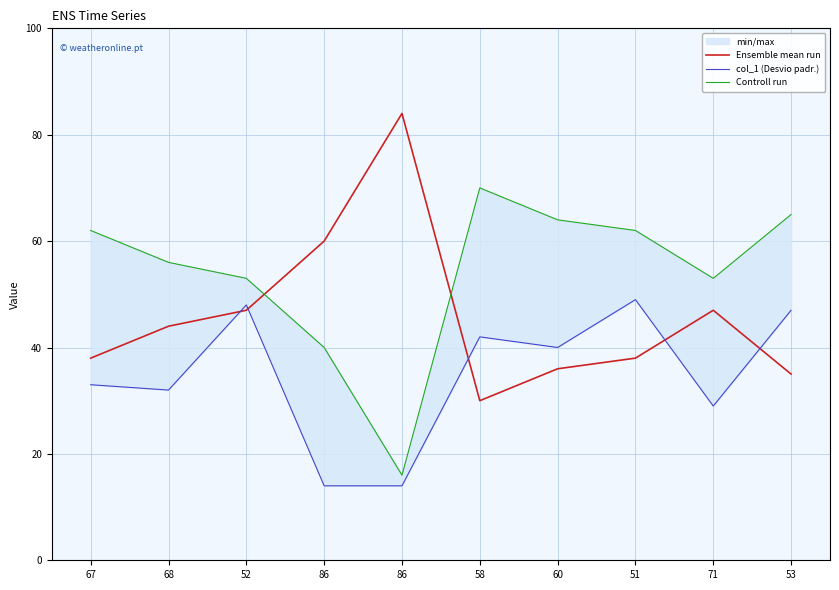

List the series in order of their overall mean, lowest first.

col_1 (Desvio padr.), Ensemble mean run, Controll run